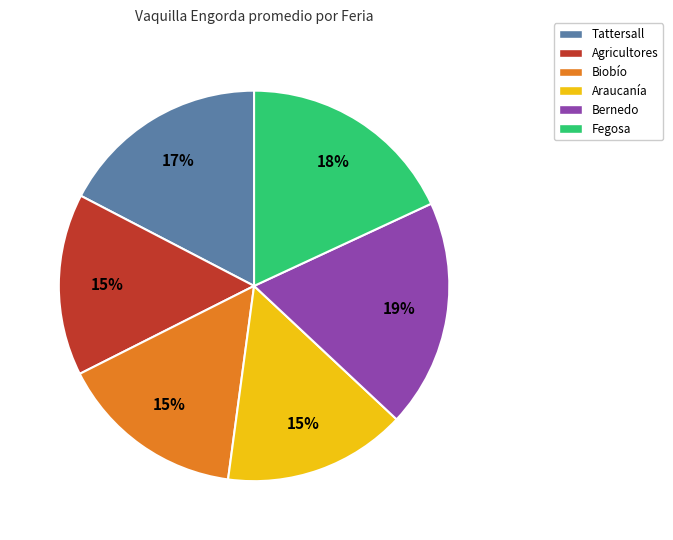

Combined, do Agricultores and Tattersall account for over 50%?

No